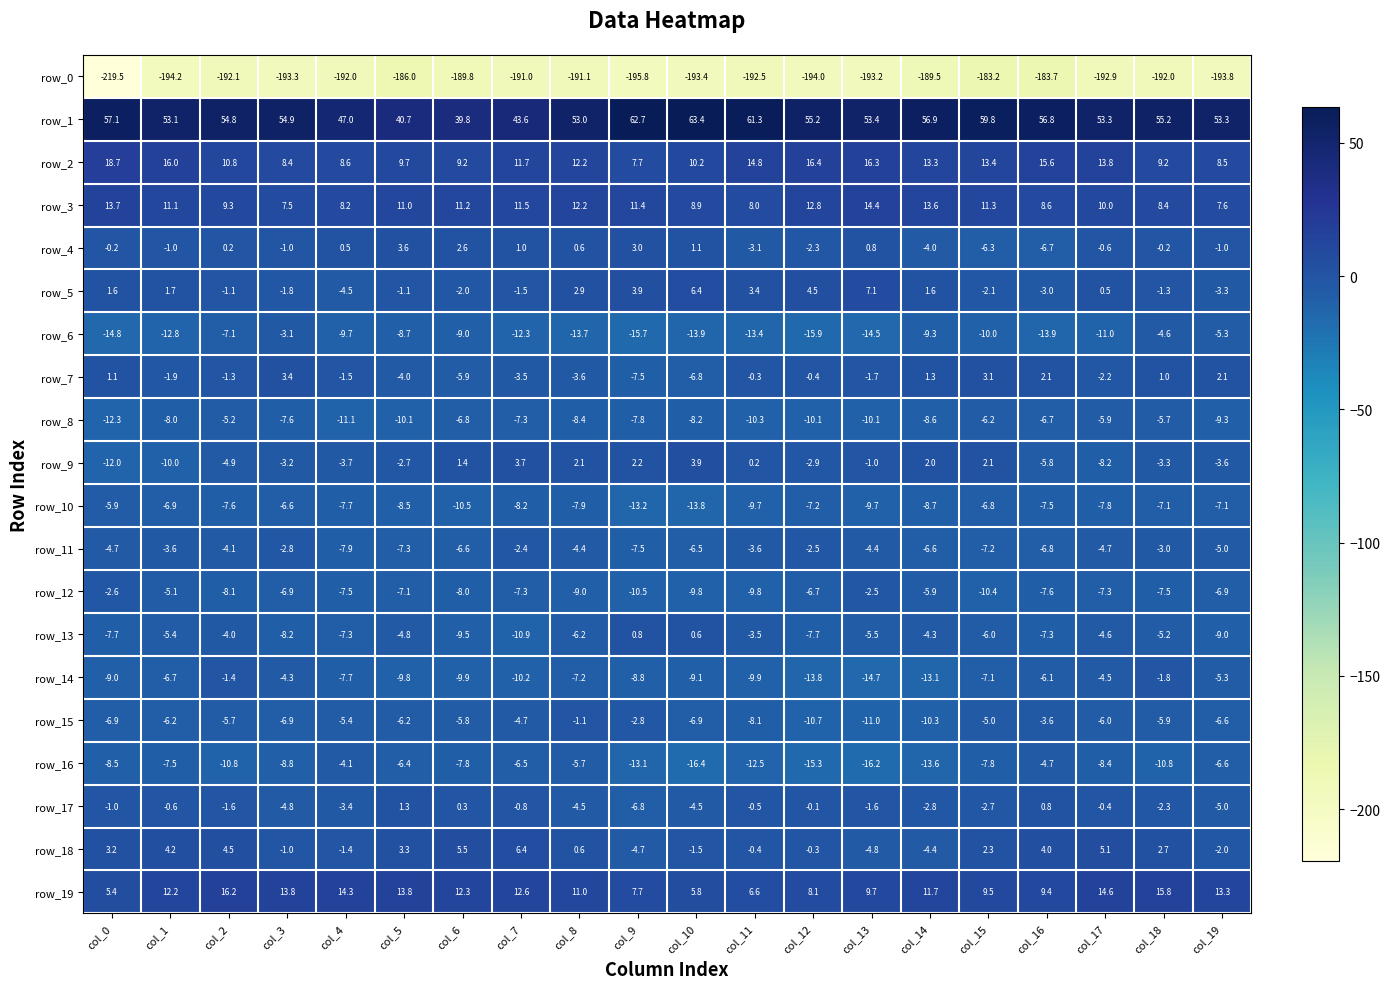

Is the value of row_8 at col_1 greater than the value of row_18 at col_4?

No